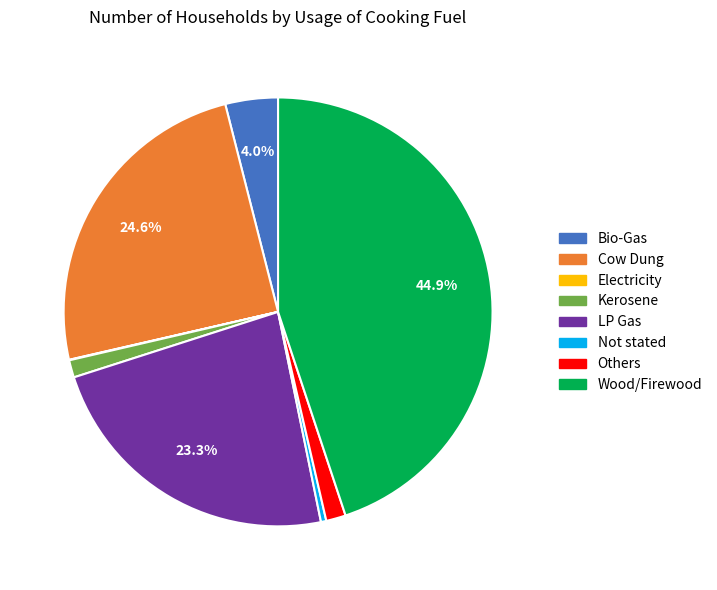

Do Bio-Gas and Others together represent more than half of the pie?

No